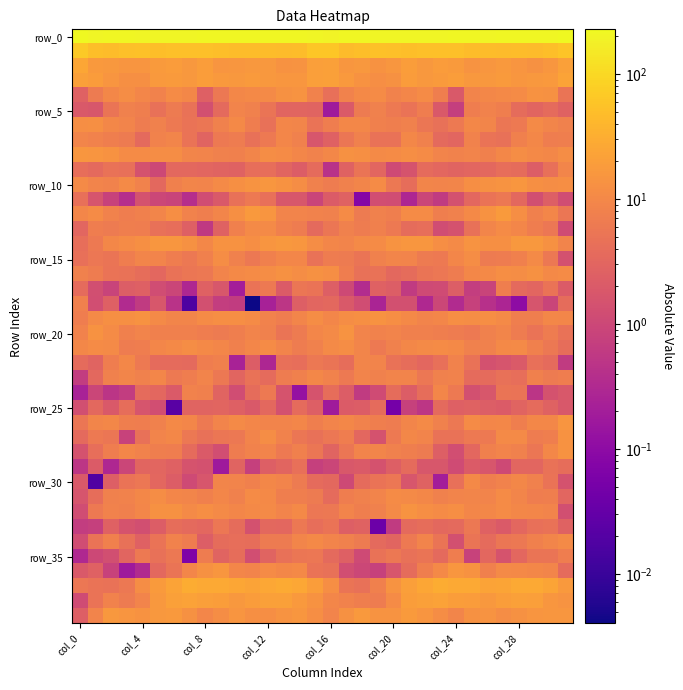

What is the greatest value displayed?

227.8